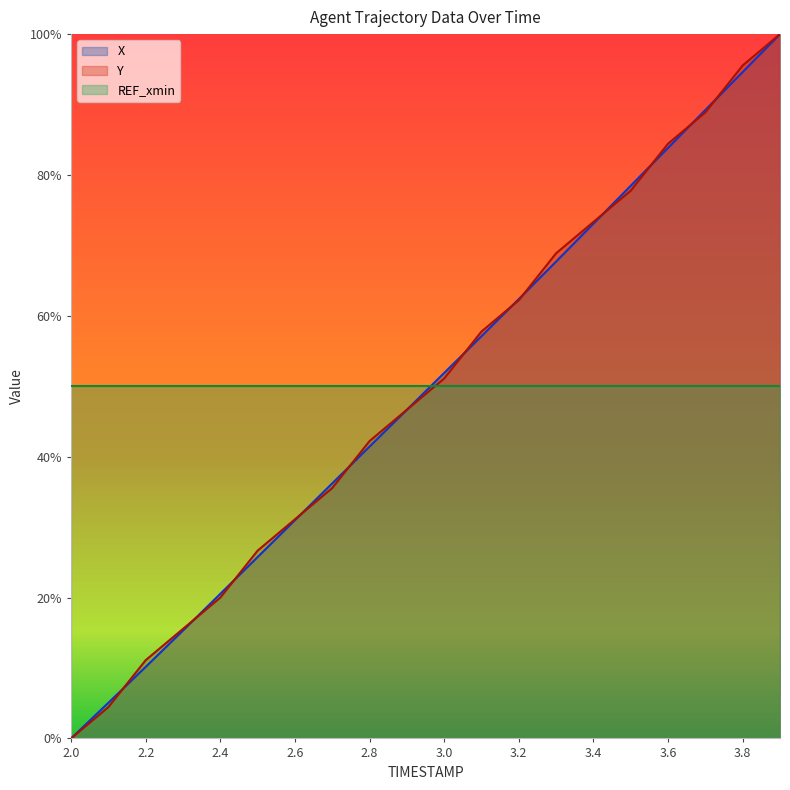

Which series has the largest total across all categories?

Y